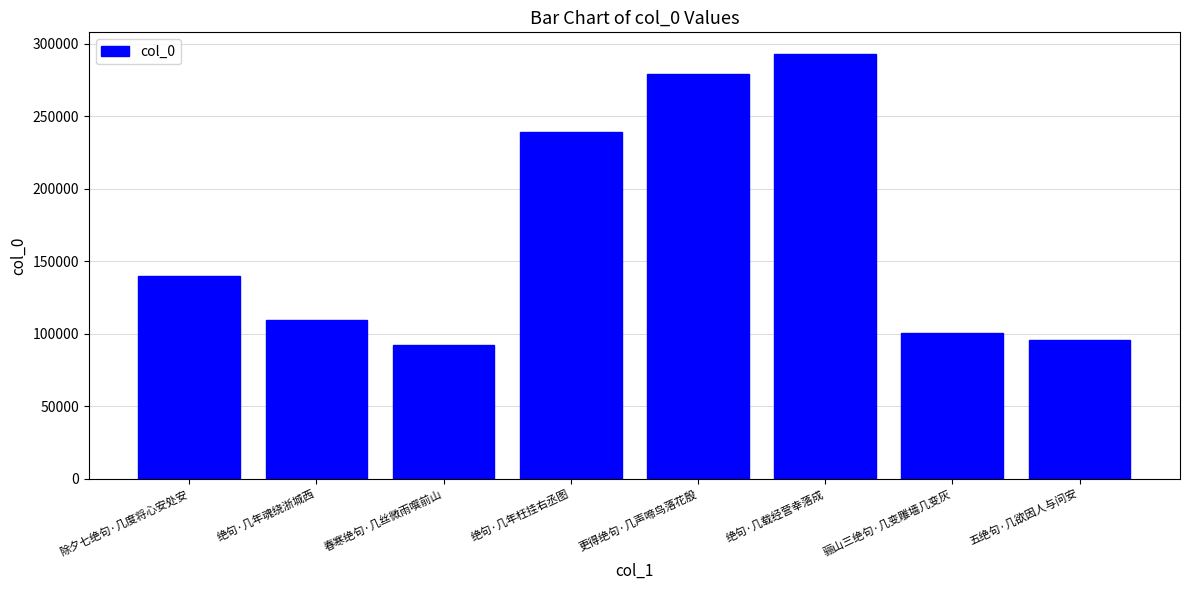

What position from the left is 骊山三绝句·几变雕墙几变灰?

7